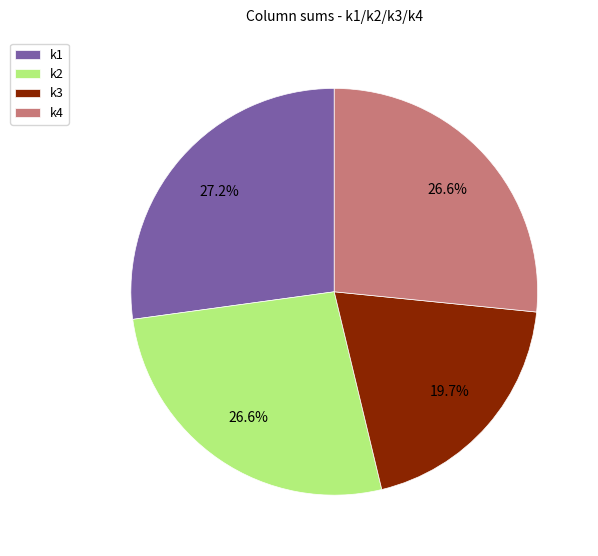

Approximately how many times larger is the value at k1 compared to k4?

1.0